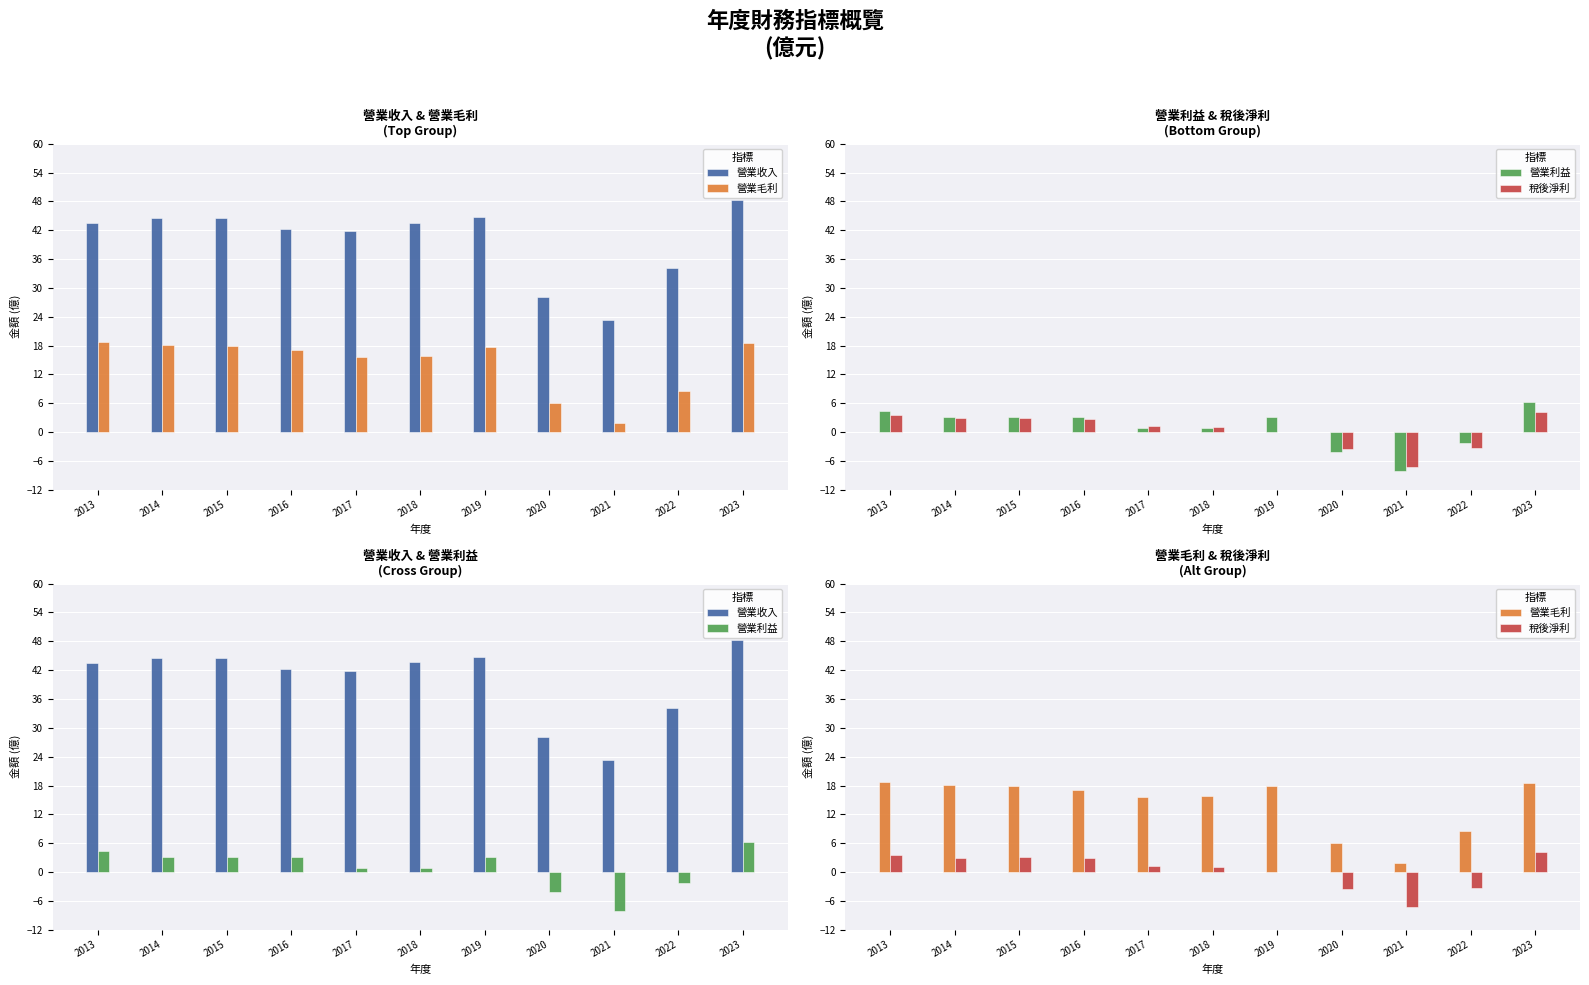

How many distinct data groups are displayed?

4